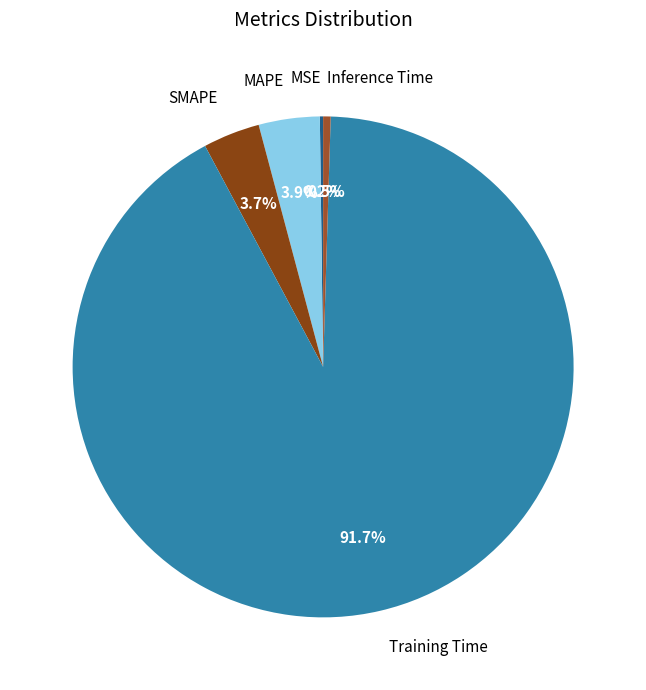

Which category has the biggest portion of the pie?

Training Time